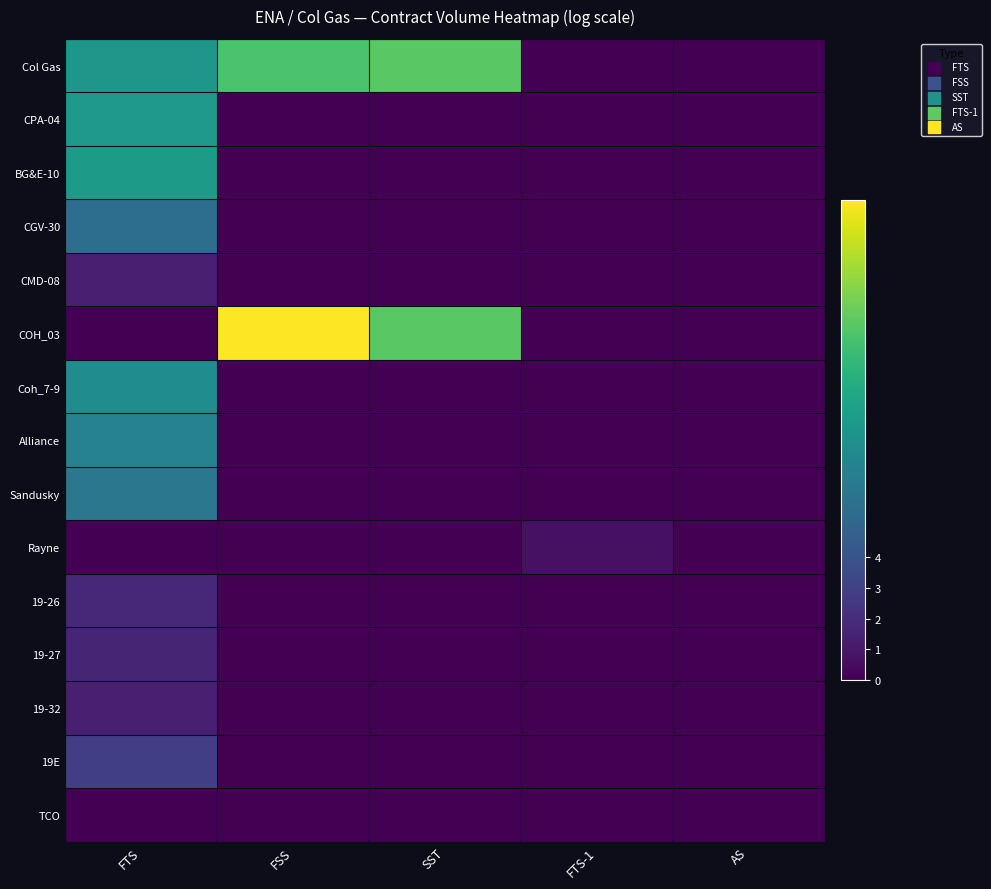

Reading right to left, what are all the values shown in this chart?

Col Gas: AS=0.0	FTS-1=0.0	SST=11.6	FSS=11.2	FTS=8.3
CPA-04: AS=0.0	FTS-1=0.0	SST=0.0	FSS=0.0	FTS=8.4
BG&E-10: AS=0.0	FTS-1=0.0	SST=0.0	FSS=0.0	FTS=8.5
CGV-30: AS=0.0	FTS-1=0.0	SST=0.0	FSS=0.0	FTS=5.7
CMD-08: AS=0.0	FTS-1=0.0	SST=0.0	FSS=0.0	FTS=1.4
COH_03: AS=0.0	FTS-1=0.0	SST=11.6	FSS=15.6	FTS=0.0
Coh_7-9: AS=0.0	FTS-1=0.0	SST=0.0	FSS=0.0	FTS=7.6
Alliance: AS=0.0	FTS-1=0.0	SST=0.0	FSS=0.0	FTS=6.9
Sandusky: AS=0.0	FTS-1=0.0	SST=0.0	FSS=0.0	FTS=6.2
Rayne: AS=0.0	FTS-1=0.7	SST=0.0	FSS=0.0	FTS=0.0
19-26: AS=0.0	FTS-1=0.0	SST=0.0	FSS=0.0	FTS=1.8
19-27: AS=0.0	FTS-1=0.0	SST=0.0	FSS=0.0	FTS=1.6
19-32: AS=0.0	FTS-1=0.0	SST=0.0	FSS=0.0	FTS=1.4
19E: AS=0.0	FTS-1=0.0	SST=0.0	FSS=0.0	FTS=2.9
TCO: AS=0.0	FTS-1=0.0	SST=0.0	FSS=0.0	FTS=0.0